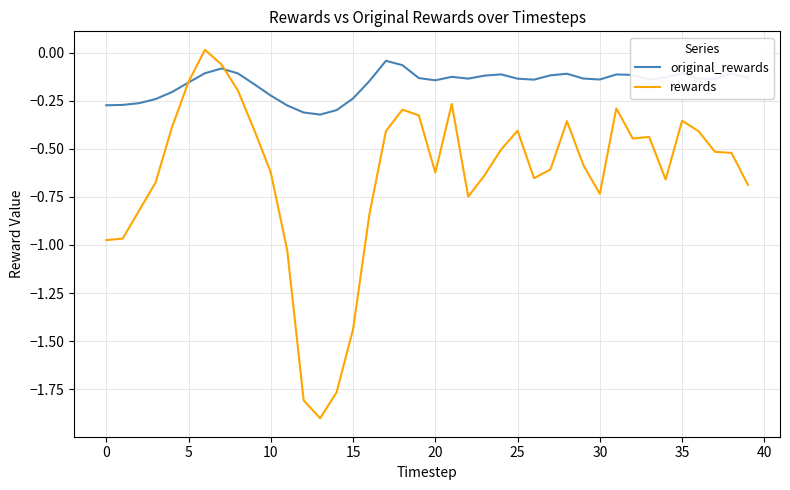

What is the minimum value shown in the chart?

-1.9